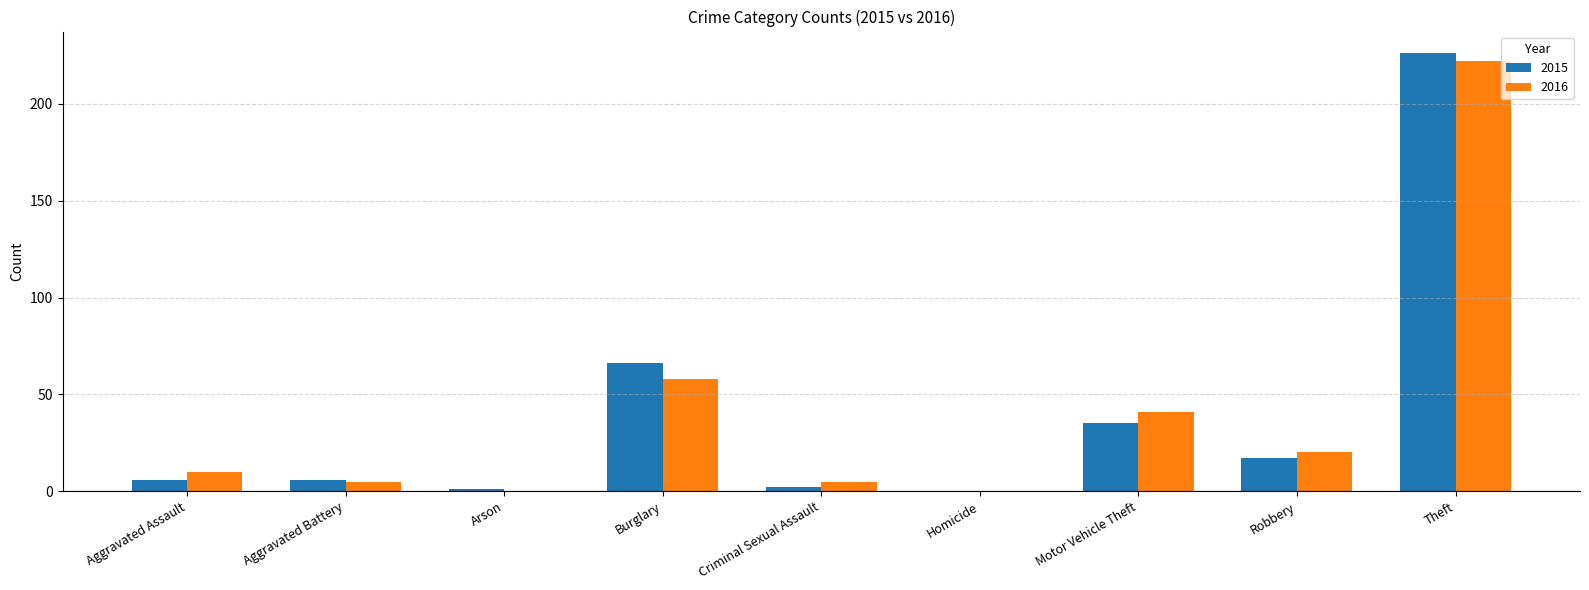

Which category has the highest value across all series?

Theft